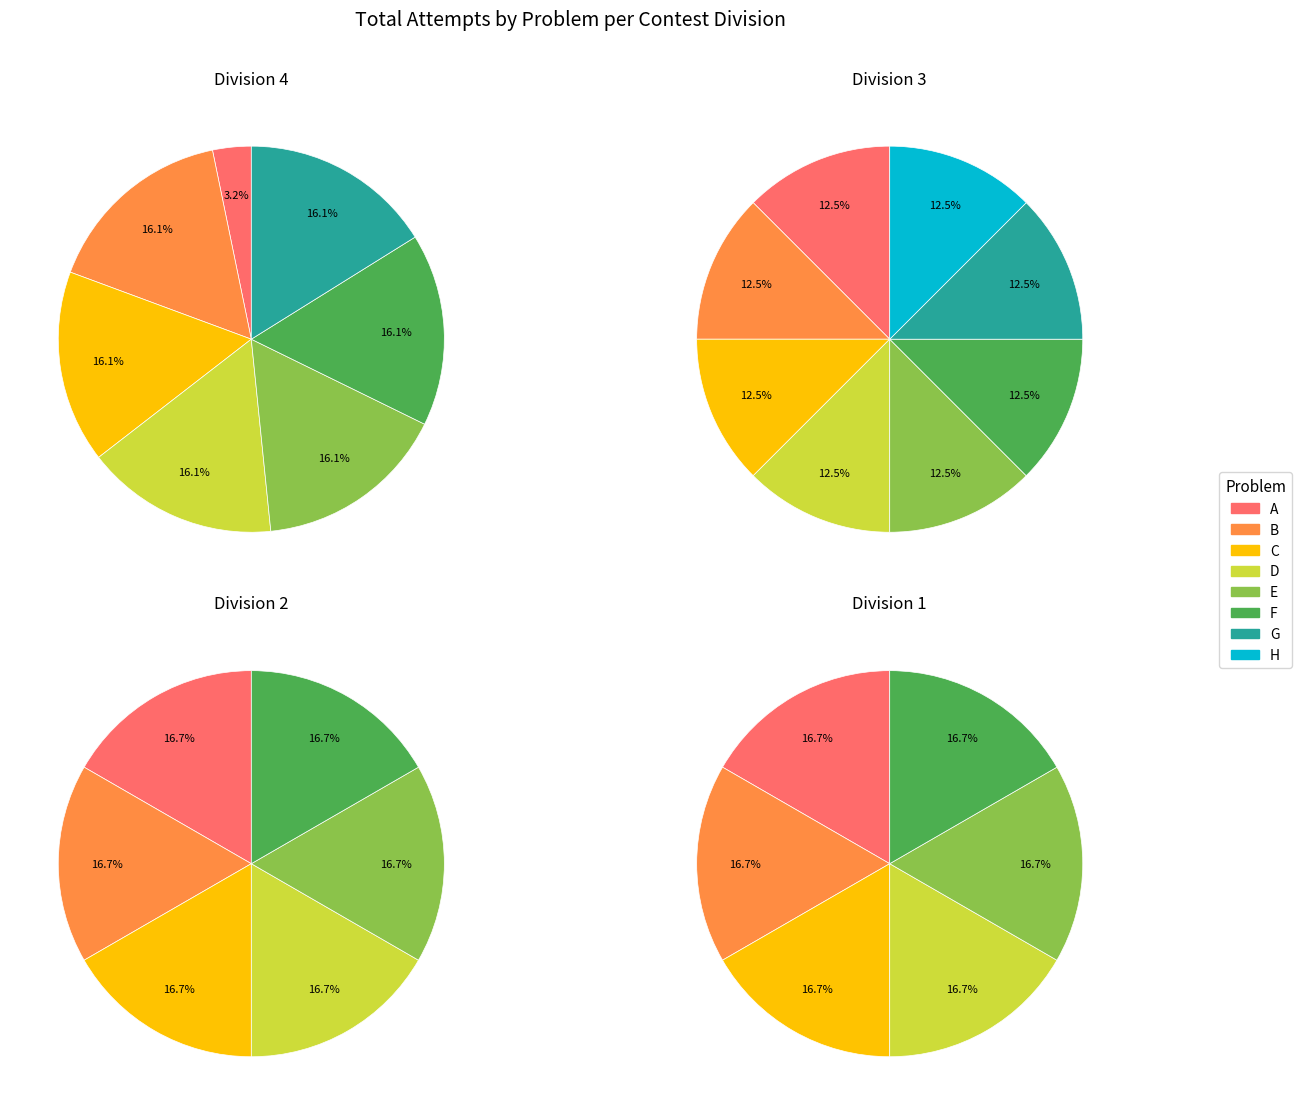

To the nearest percent, what is the combined percentage of F and E?

32%